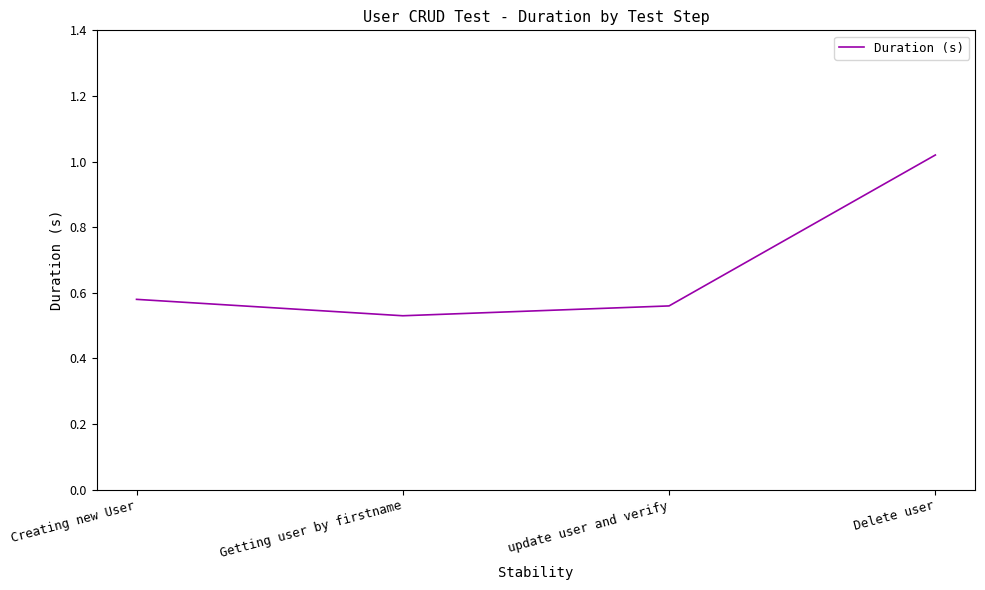

True or false: the data shows 0.9 at Getting user by firstname.

False